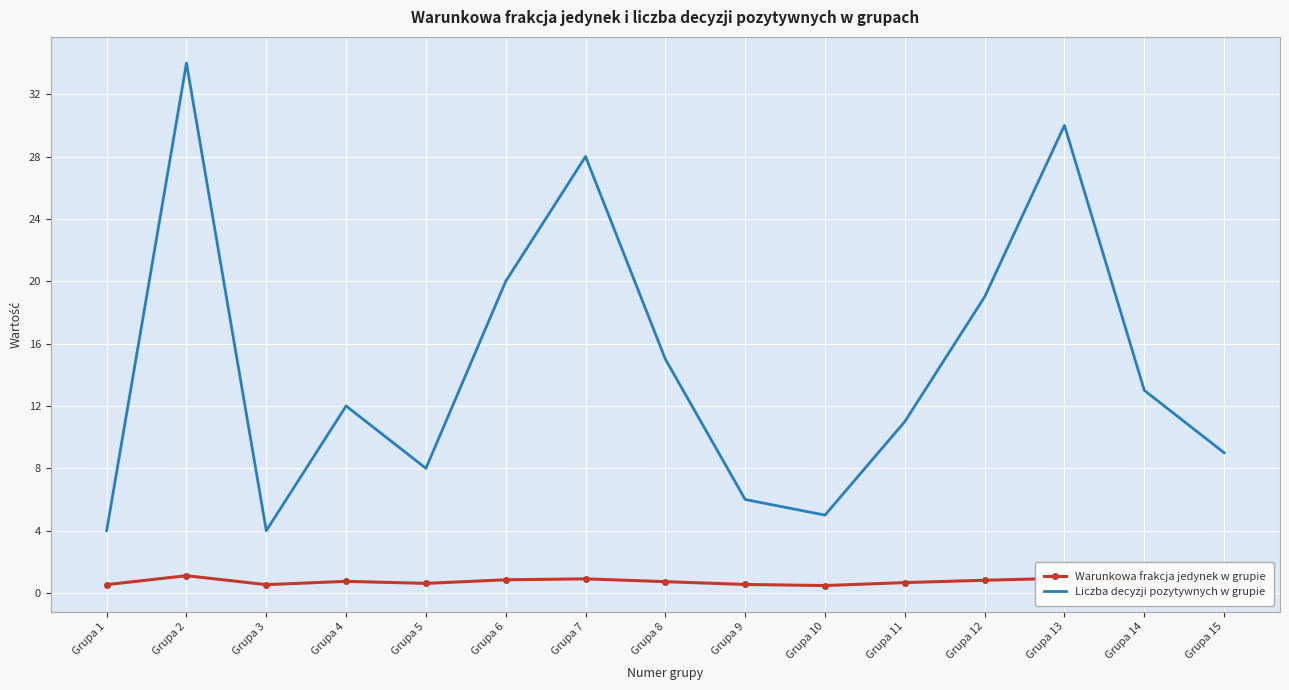

Where does the Liczba decyzji pozytywnych w grupie series first go above 12?

Grupa 2